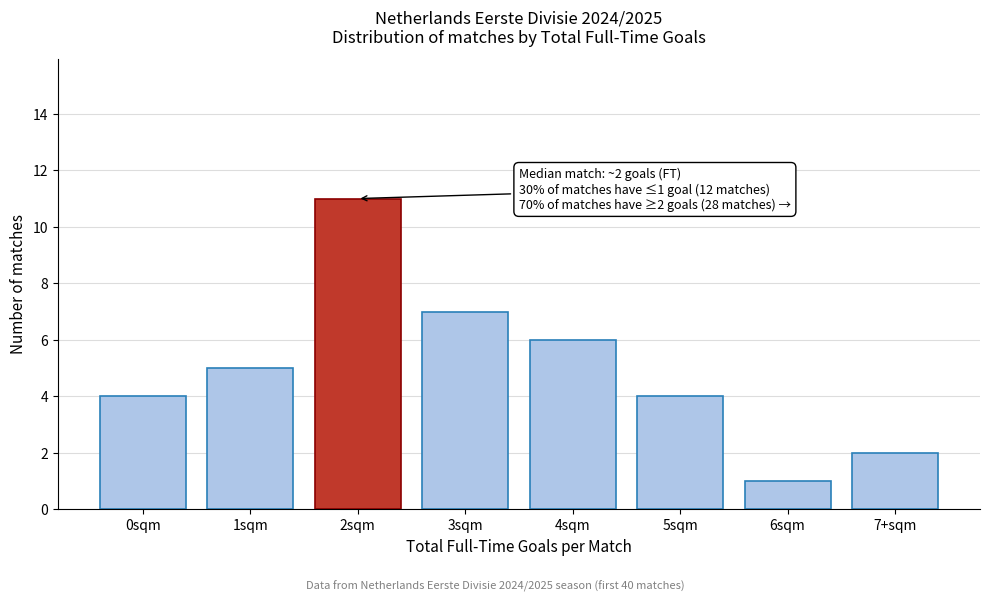

Reading right to left, transcribe all the data shown in this chart.

7+sqm=2	6sqm=1	5sqm=4	4sqm=6	3sqm=7	2sqm=11	1sqm=5	0sqm=4